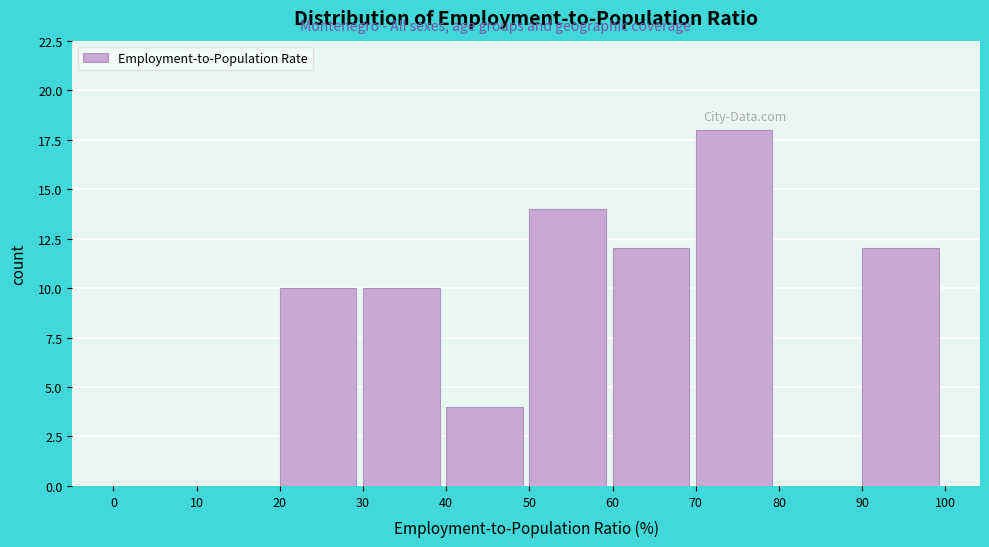

Reading left to right, transcribe this chart: for each bar, give the range it covers on the x-axis and its height. The values are not printed on the chart, so give them approximately, as read against the axis.

0 to 10: 0
10 to 20: 0
20 to 30: 10
30 to 40: 10
40 to 50: 4
50 to 60: 14
60 to 70: 12
70 to 80: 18
80 to 90: 0
90 to 100: 12